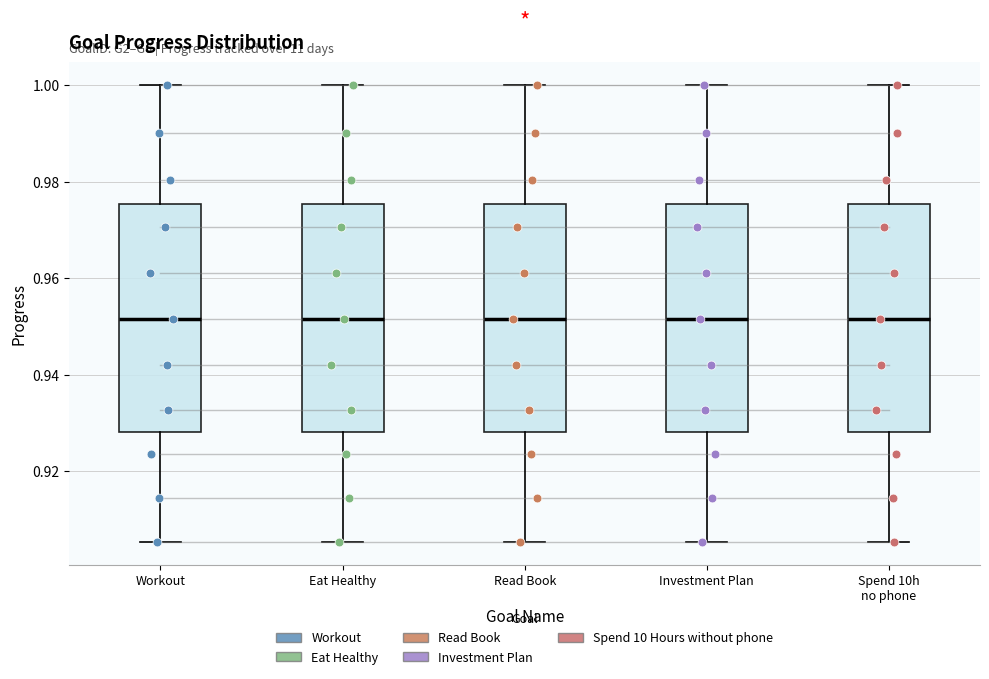

Reading left to right, transcribe this box plot: for each box, give where its median line is, the range the box spans, and where its two whiskers end, as read against the y-axis. The values are not printed on the chart, so give them approximately, as read against the axis.

Workout: median 0.952, box 0.928 to 0.976, whiskers 0.906 to 1.000
Eat Healthy: median 0.952, box 0.928 to 0.976, whiskers 0.906 to 1.000
Read Book: median 0.952, box 0.928 to 0.976, whiskers 0.906 to 1.000
Investment Plan: median 0.952, box 0.928 to 0.976, whiskers 0.906 to 1.000
Spend 10h no phone: median 0.952, box 0.928 to 0.976, whiskers 0.906 to 1.000